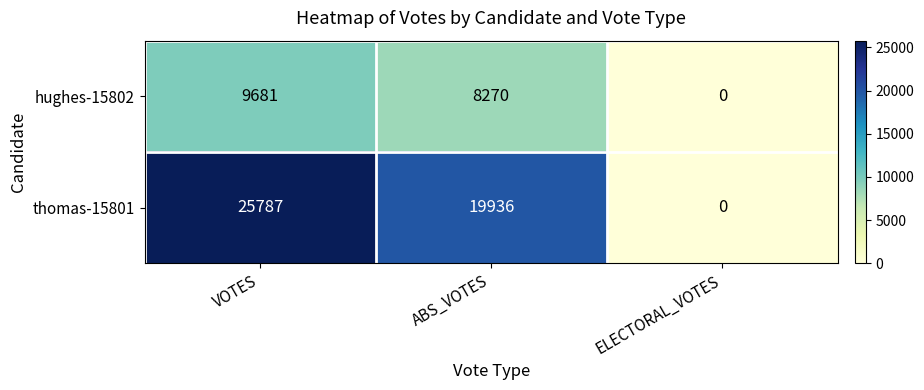

Is it true that hughes-15802 equals 0 at ELECTORAL_VOTES?

True